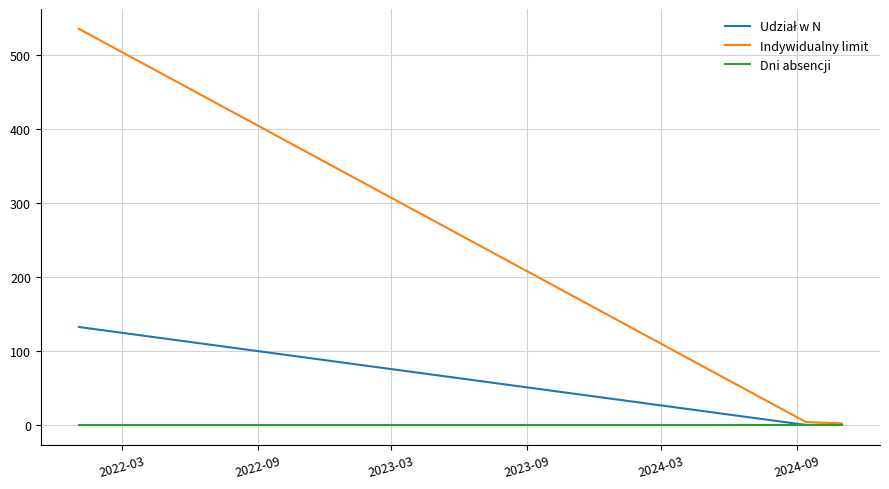

Which series has the widest spread of values?

Indywidualny limit